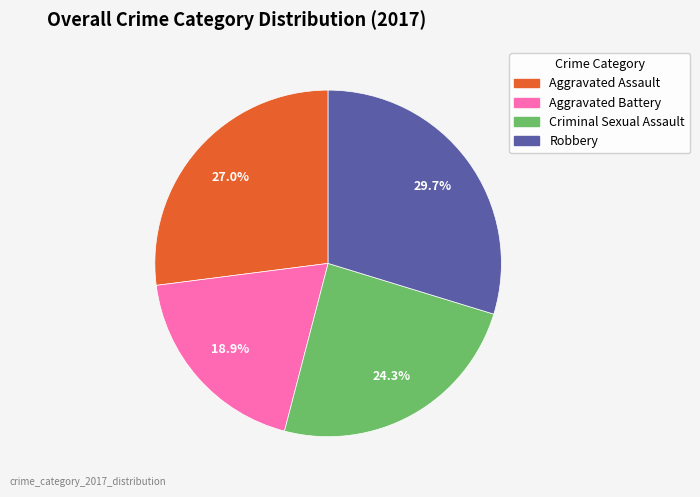

Approximately how many times larger is the value at Robbery compared to Criminal Sexual Assault?

1.2